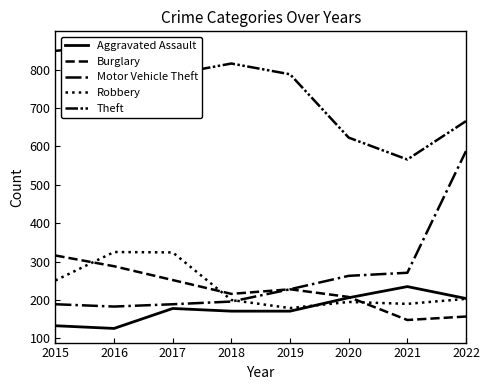

Does the chart display data point markers on the line(s)?

No